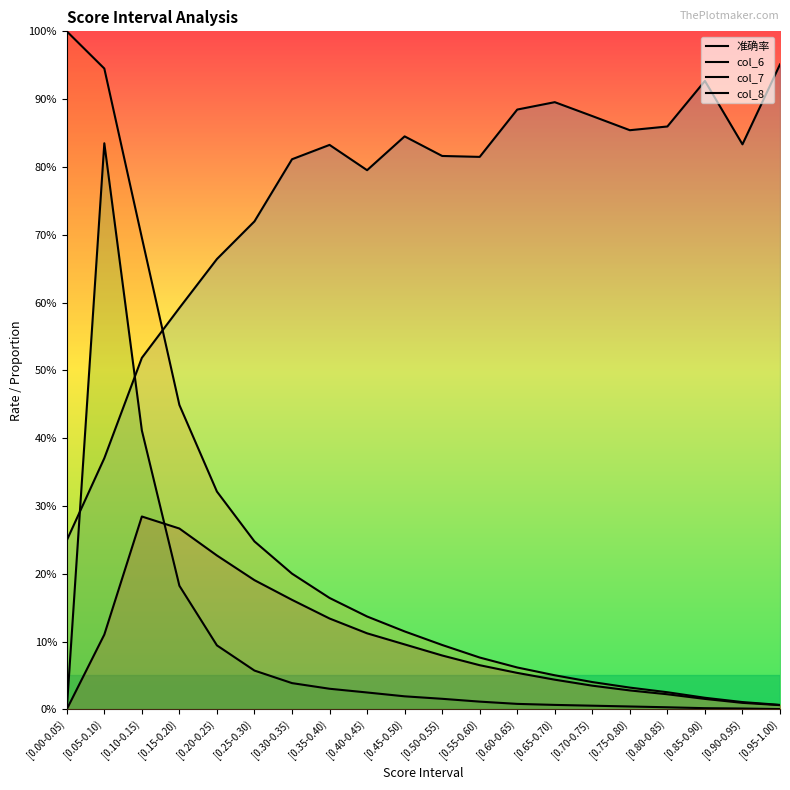

Reading right to left, transcribe all the data shown in this chart.

准确率: 1.0	0.8	0.9	0.9	0.9	0.9	0.9	0.9	0.8	0.8	0.8	0.8	0.8	0.8	0.7	0.7	0.6	0.5	0.4	0.2
col_6: 0.0	0.0	0.0	0.0	0.0	0.0	0.1	0.1	0.1	0.1	0.1	0.1	0.2	0.2	0.2	0.3	0.4	0.7	0.9	1.0
col_7: 0.0	0.0	0.0	0.0	0.0	0.0	0.0	0.0	0.0	0.0	0.0	0.0	0.0	0.0	0.1	0.1	0.2	0.4	0.8	0.0
col_8: 0.0	0.0	0.0	0.0	0.0	0.0	0.0	0.1	0.1	0.1	0.1	0.1	0.1	0.2	0.2	0.2	0.3	0.3	0.1	0.0